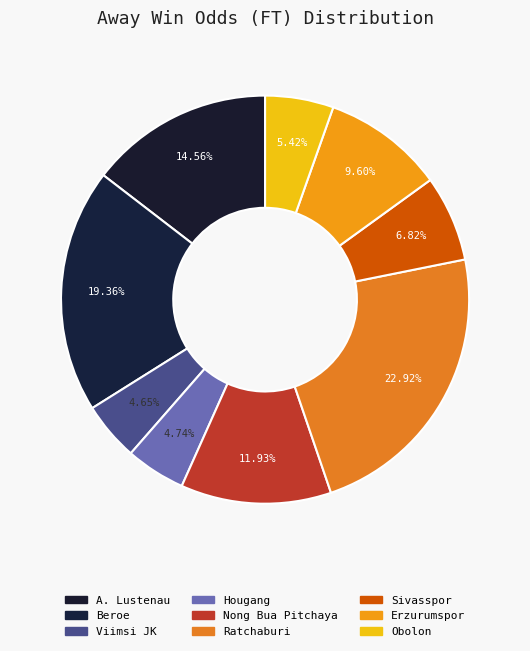

How many segments does this pie chart have?

9